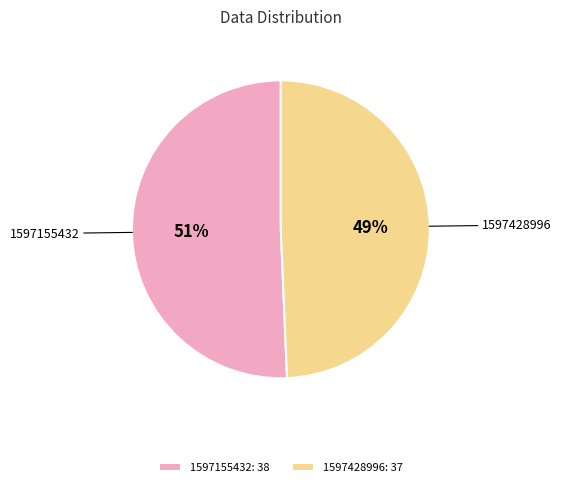

The 1597428996 slice represents 37% of the pie. True or false?

False